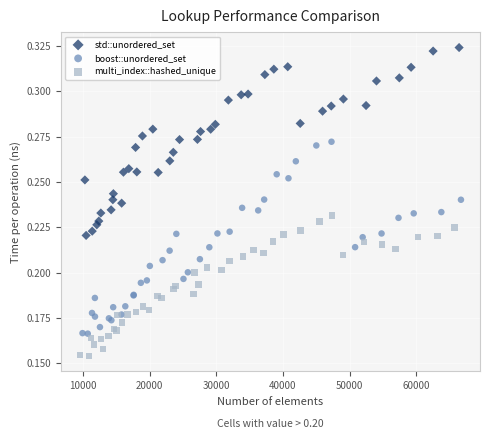

Which series reaches the minimum Y coordinate?

multi_index::hashed_unique